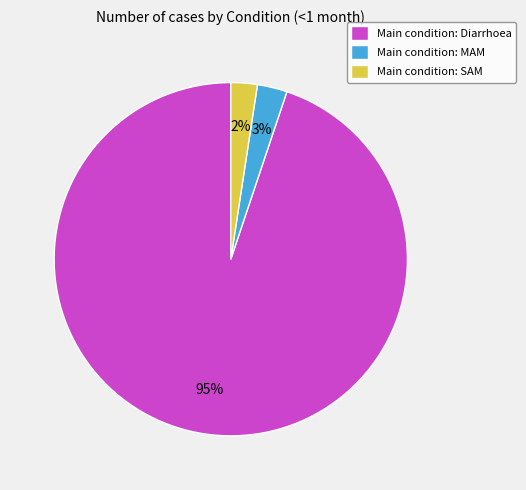

Is it true that Main condition: SAM is 2% of the pie?

True